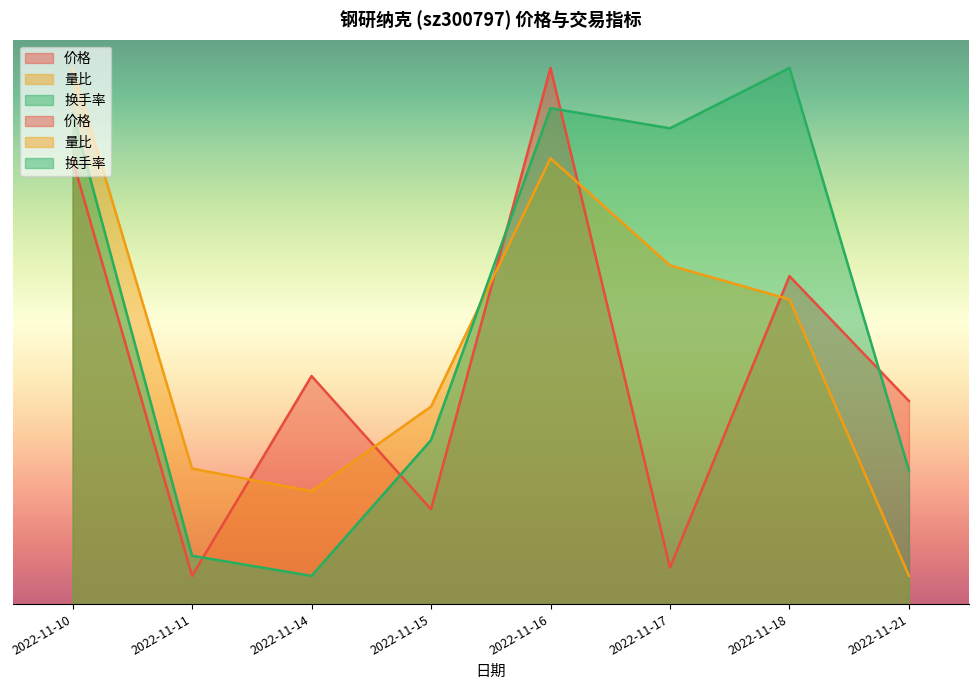

How many times do 量比 and 换手率 cross each other?

1